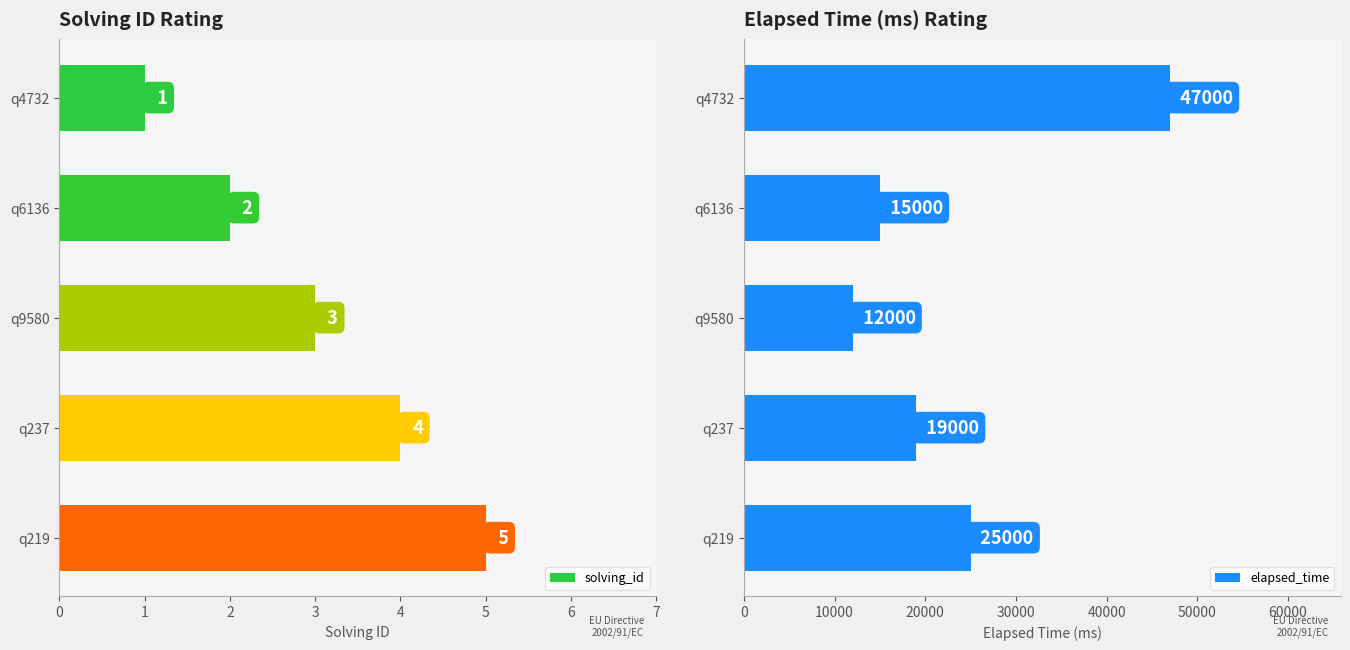

Which series has the largest total across all categories?

elapsed_time